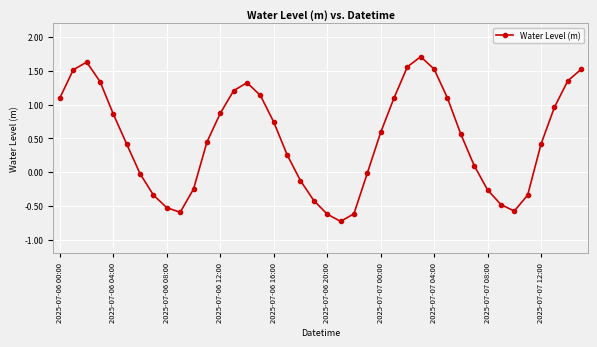

How many distinct data groups are displayed?

1